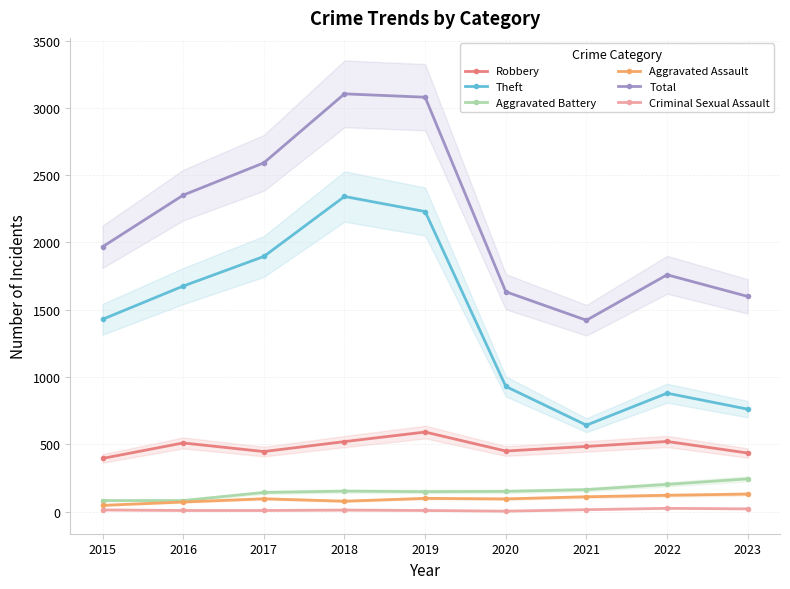

What is the value of the Robbery point at the 4th from the left?

520